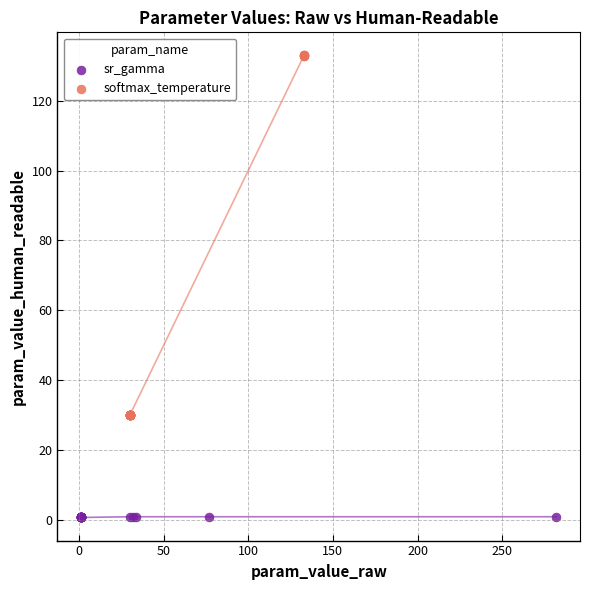

Which series has the widest spread of Y values?

softmax_temperature